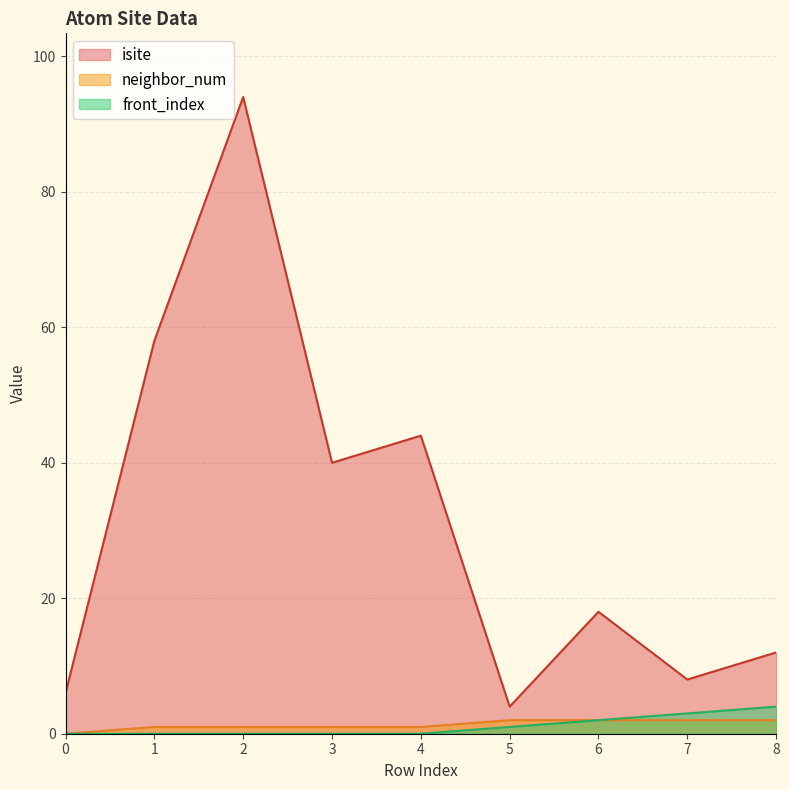

How many lines are shown in the chart?

3